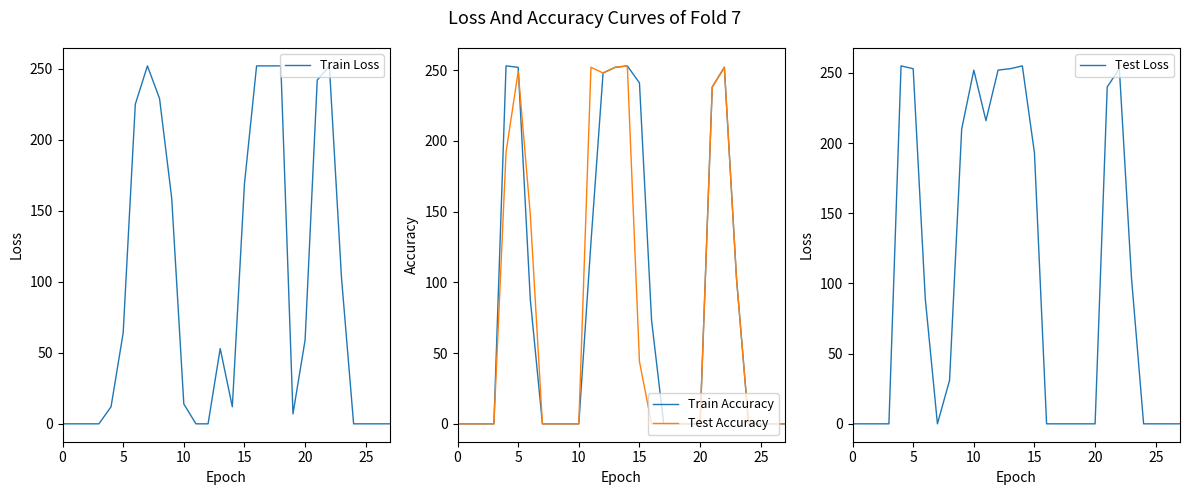

How many lines are shown in the chart?

4